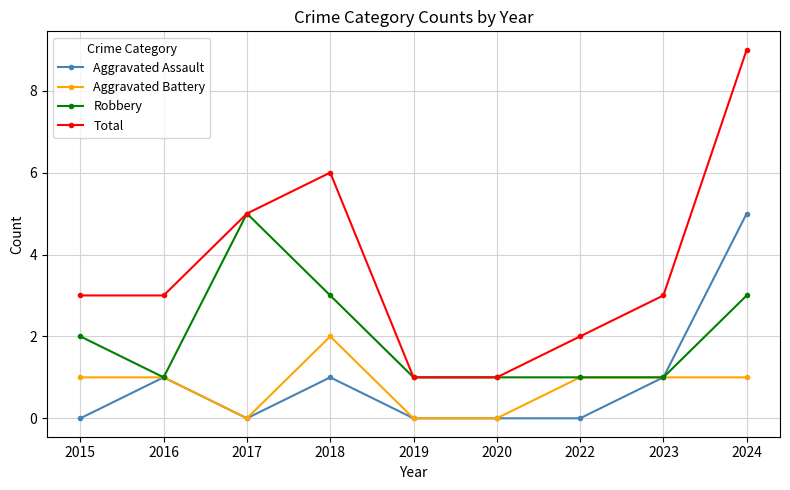

What is the maximum value for Robbery?

5